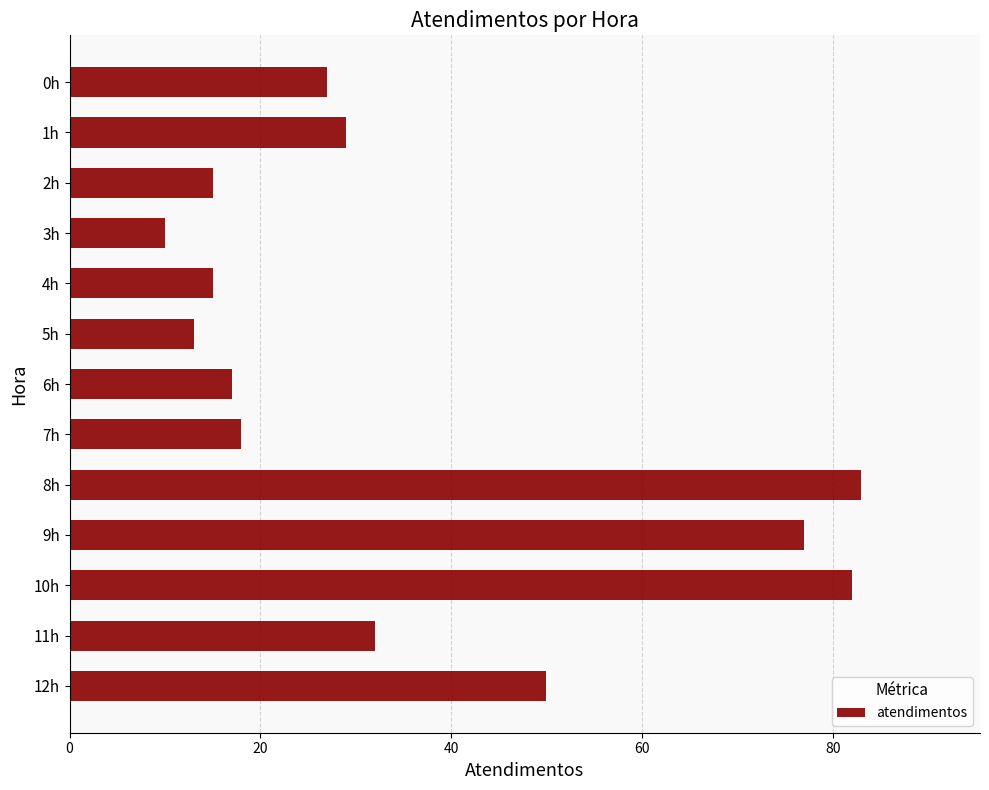

What is the smallest value displayed?

10